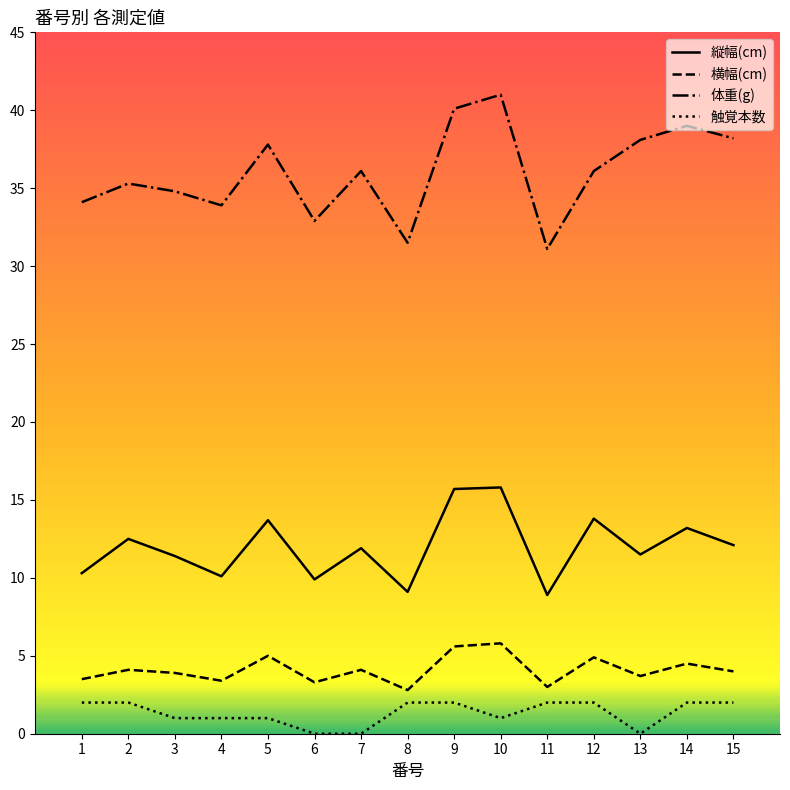

True or false: 横幅(cm) and 縦幅(cm) cross at least once.

False